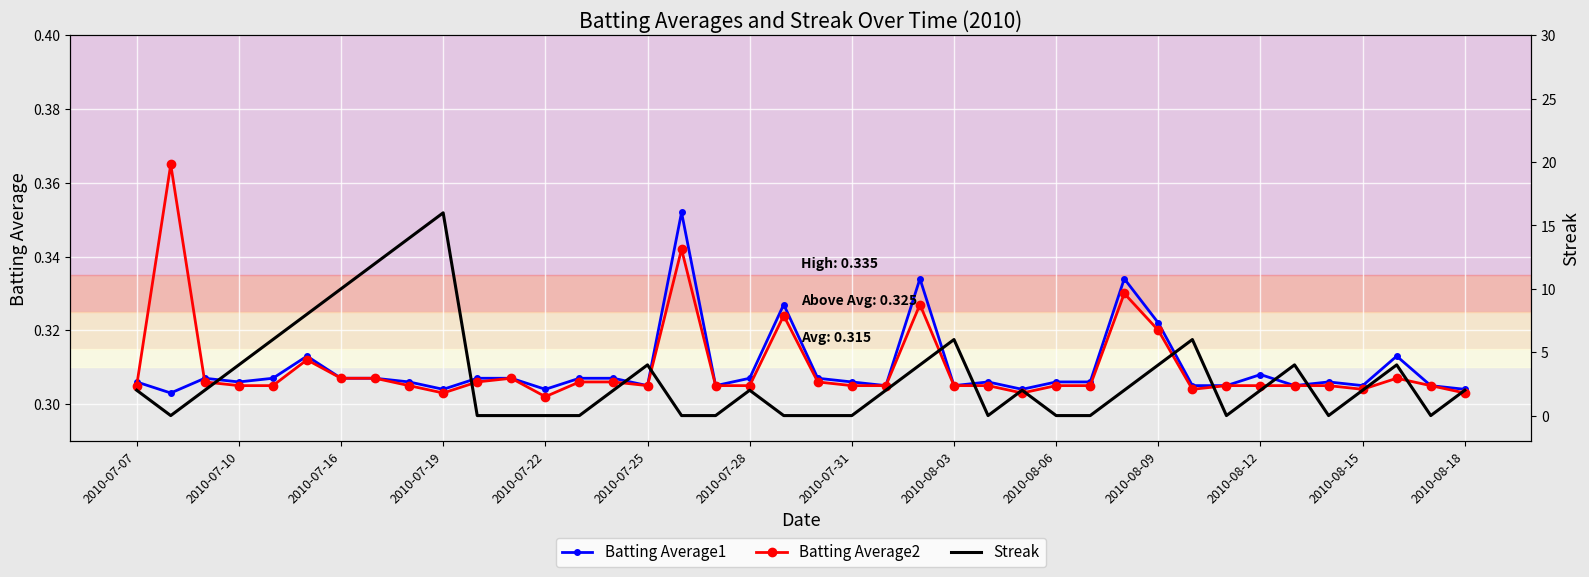

What is the value of the Batting Average2 point at the 18th from the left?

0.3